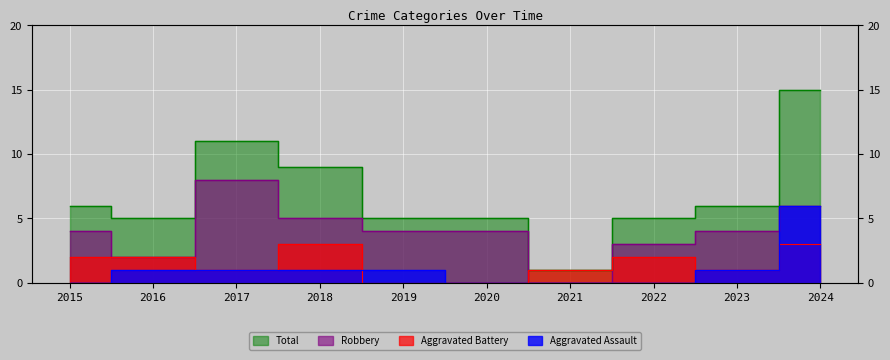

What are all the series names shown in the legend?

Aggravated Assault, Aggravated Battery, Robbery, Total